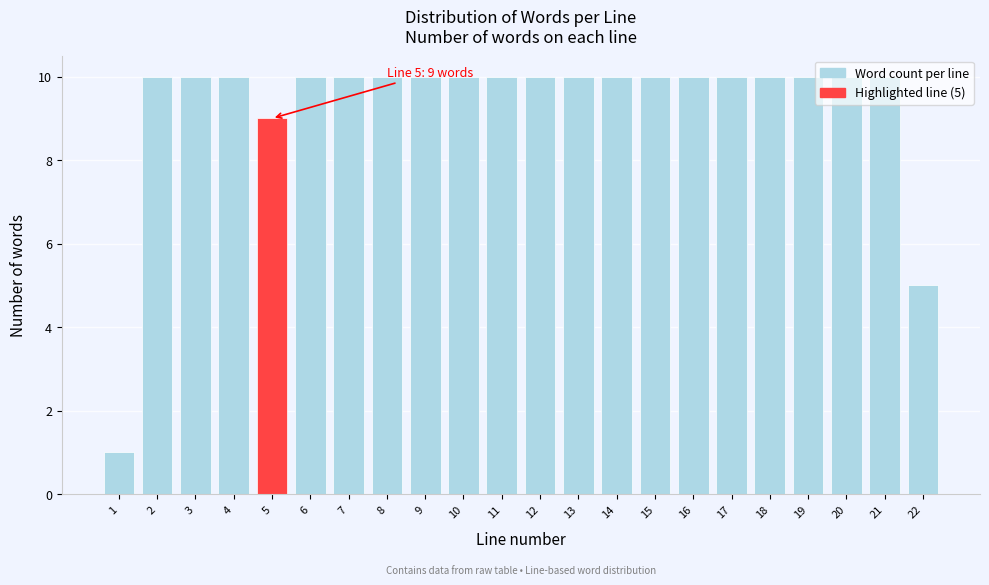

What is the value of the 16th bar from the left?

10